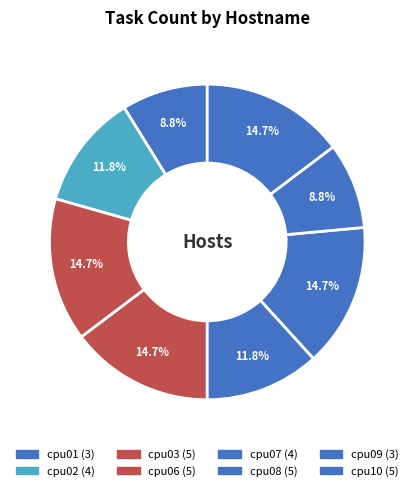

What is the change in value from cpu07 to cpu10?

+1